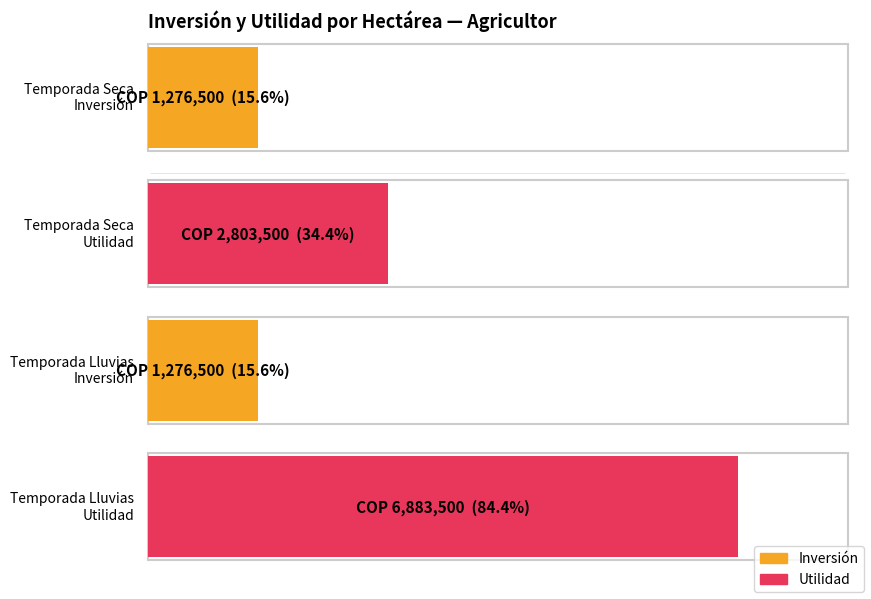

The value of Inversión at Temporada Seca is 1276500. True or false?

True